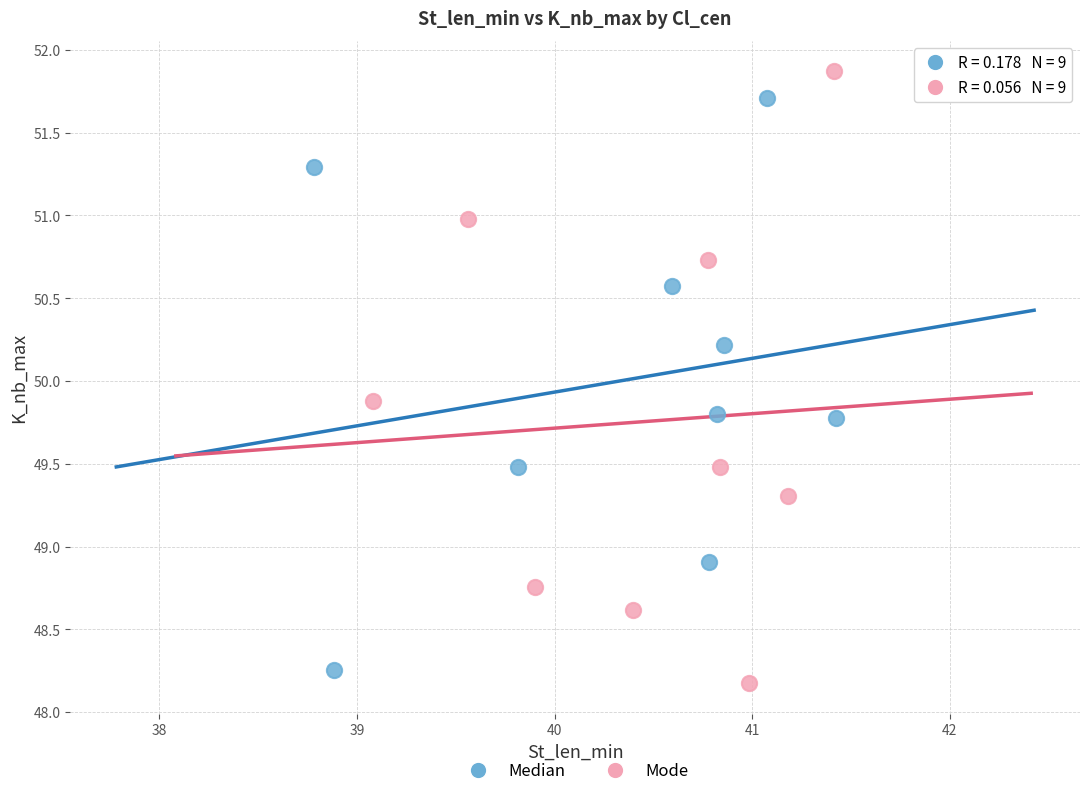

Which series has the largest Y range (max minus min)?

Mode